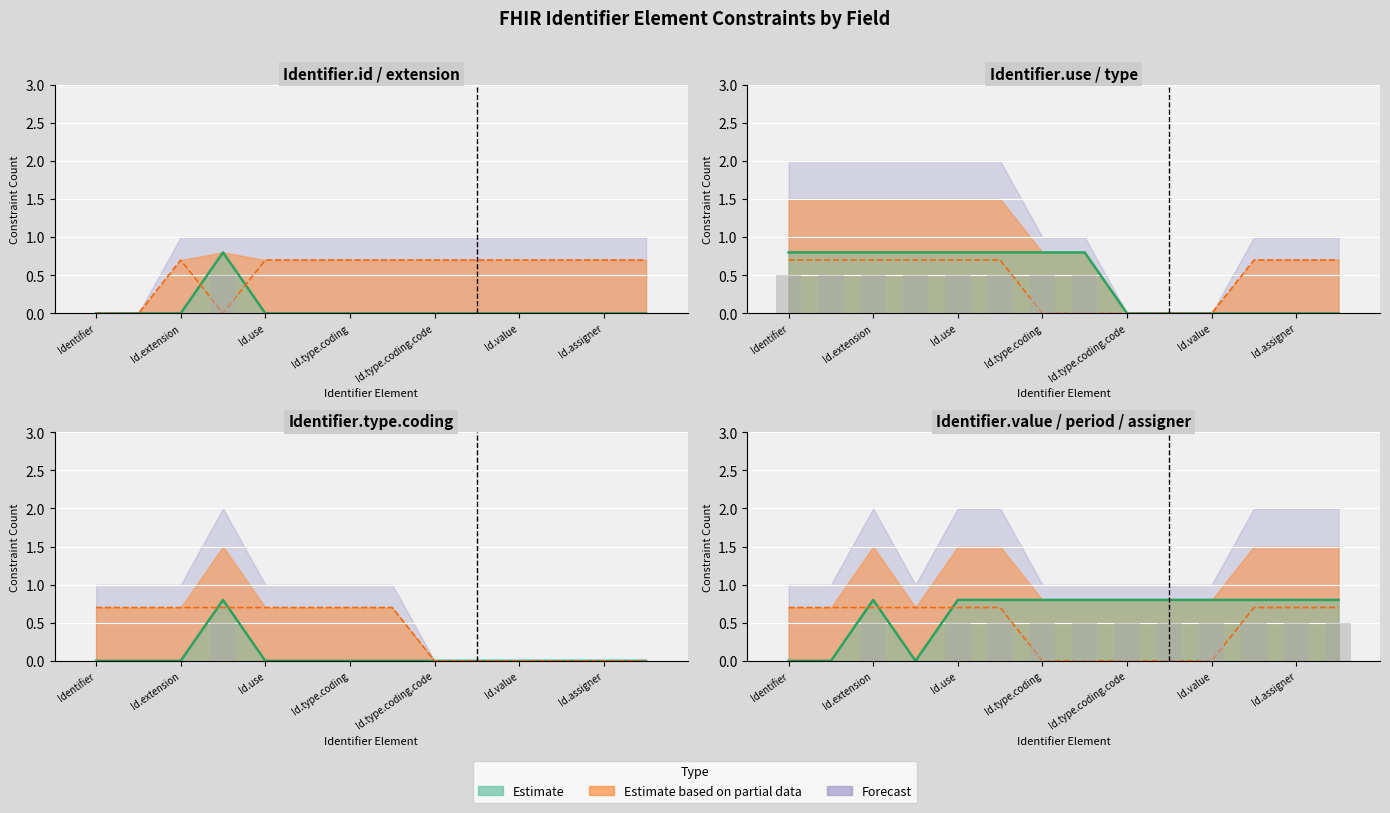

At how many categories does at least one series exceed 0?

14